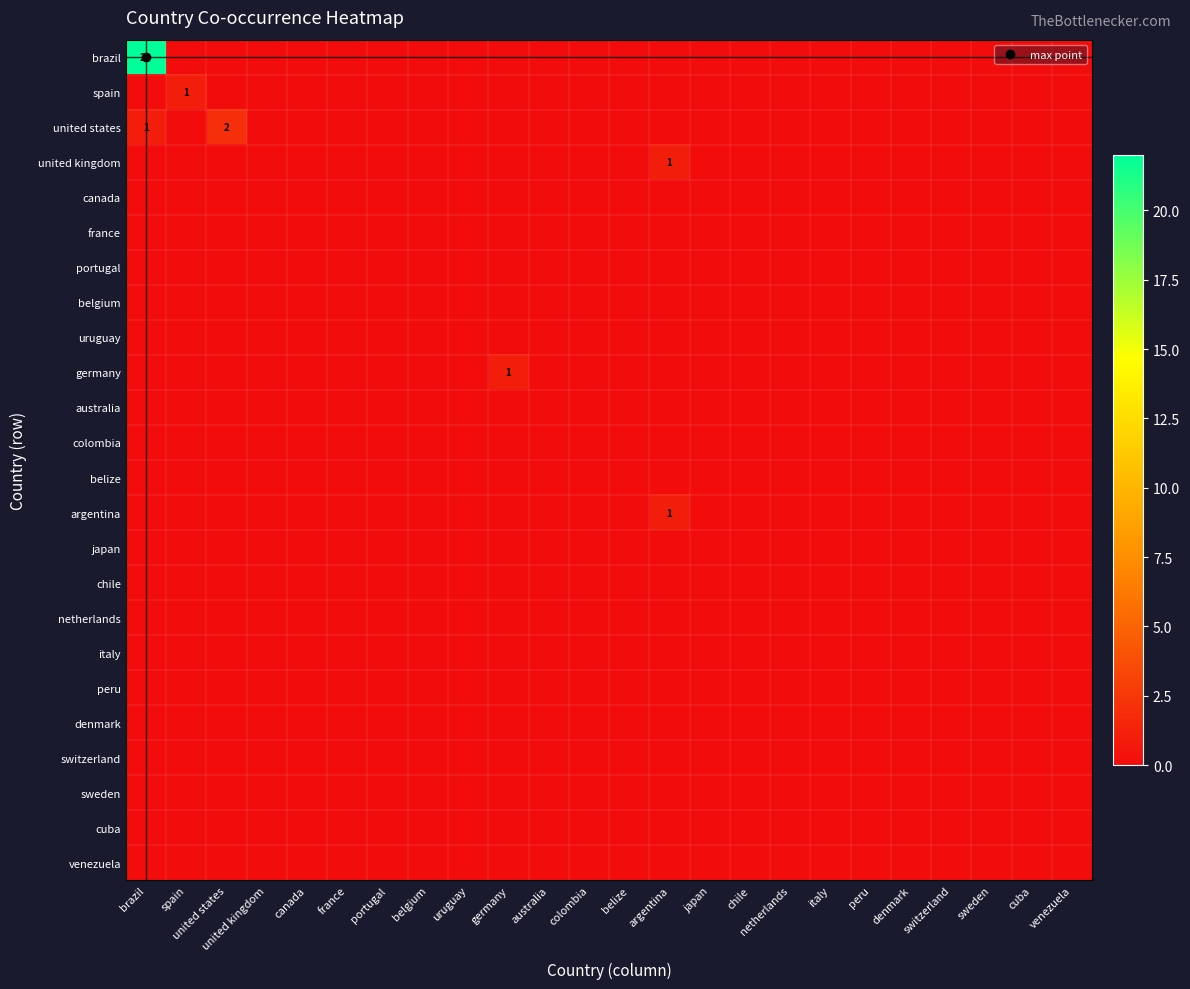

Is it true that portugal equals 0 at argentina?

True